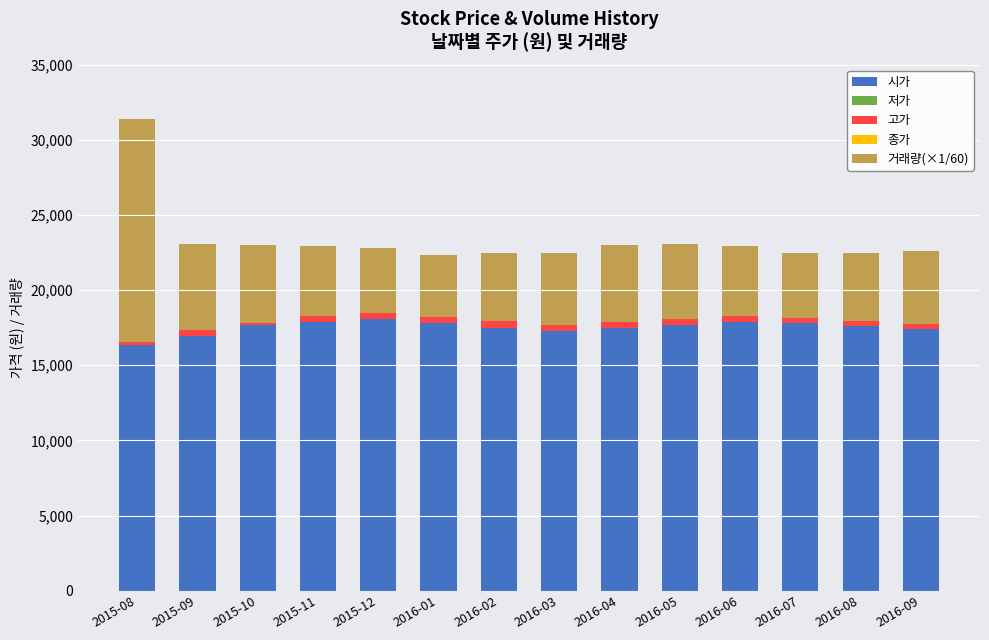

At 2016-05, list the series in order from smallest to largest.

저가, 종가, 고가, 거래량(×1/60), 시가